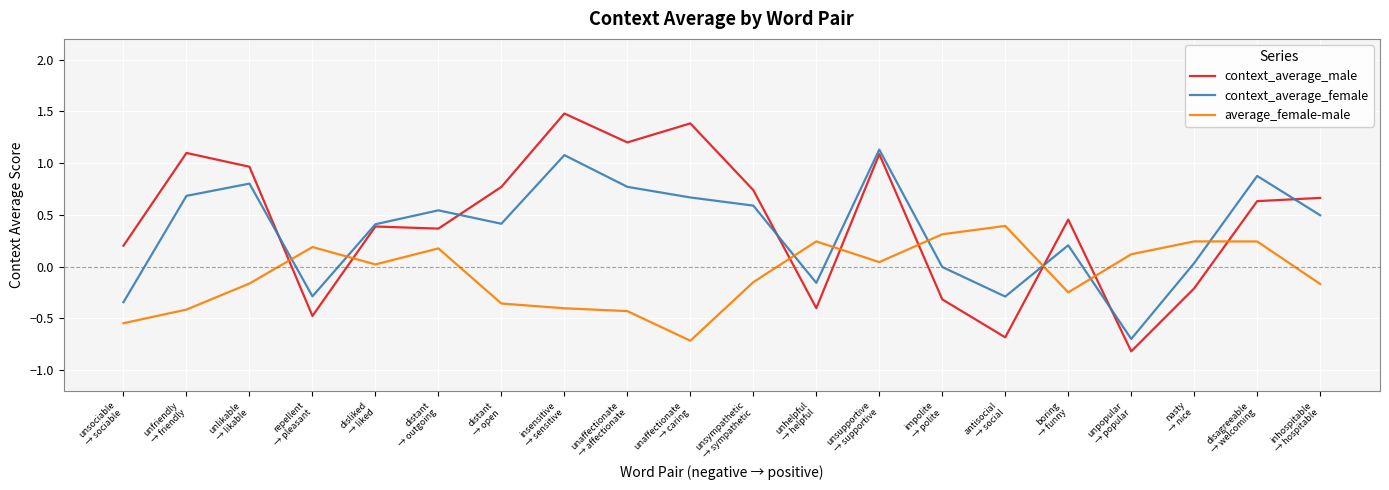

True or false: context_average_male has a value of -0.4 at unhelpful
→ helpful.

True